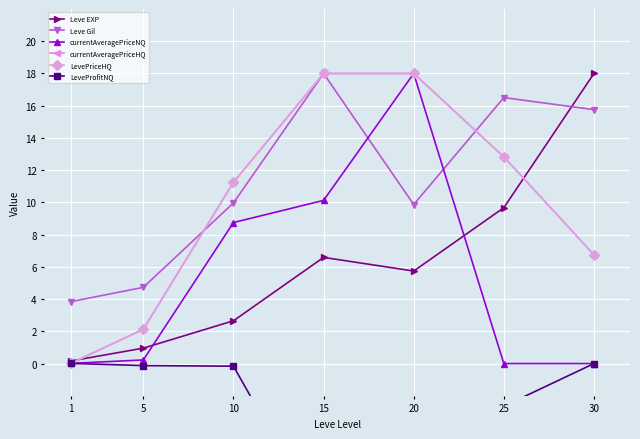

The value of Leve EXP at 20 is 3.1. True or false?

False